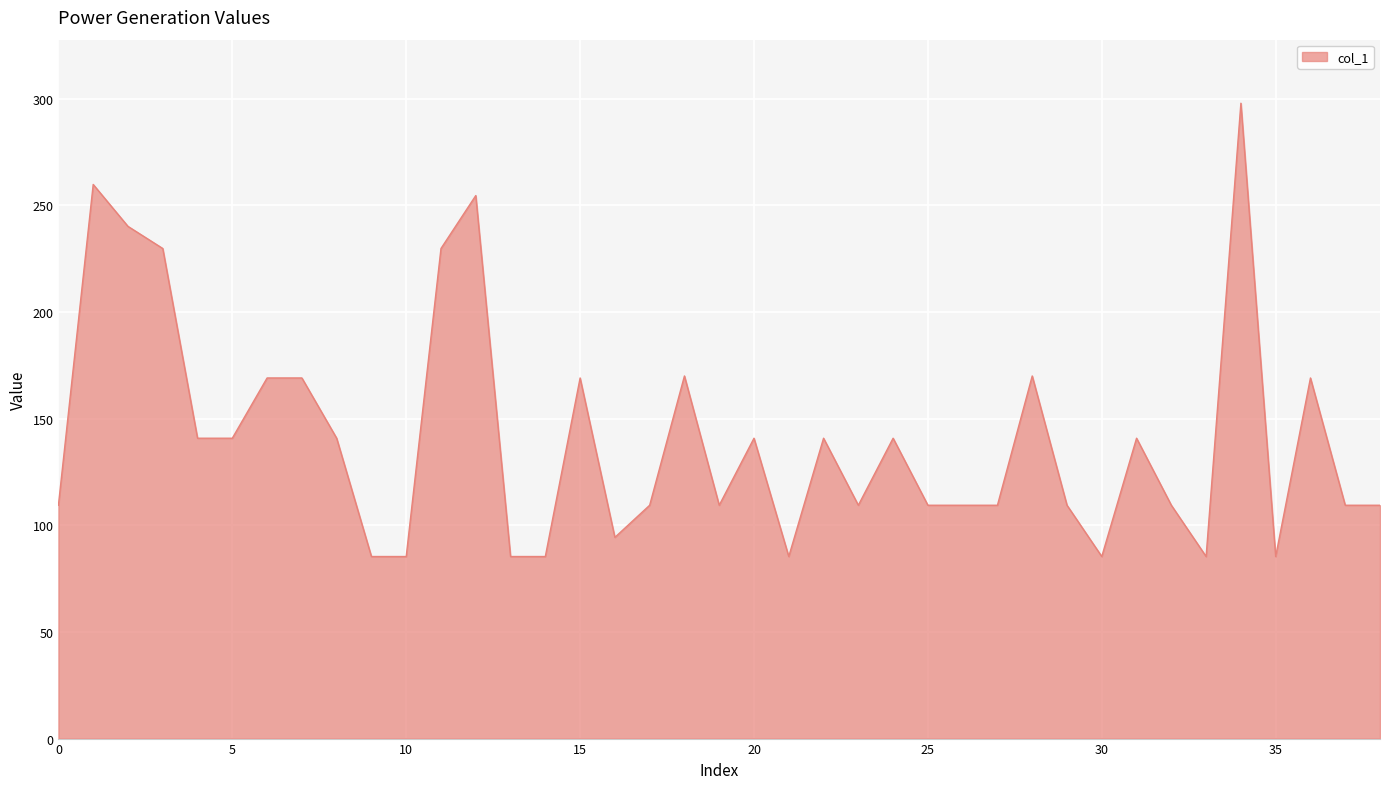

What is the difference between the maximum and minimum values?

212.5